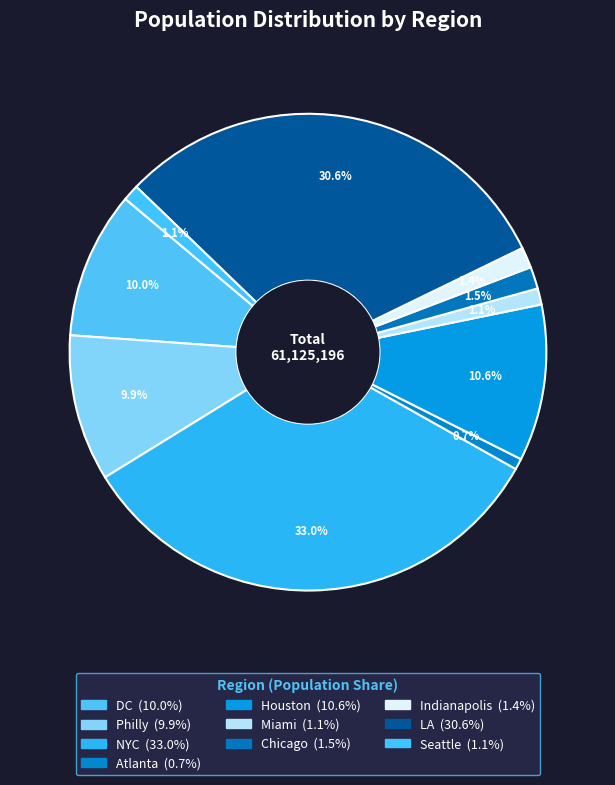

What is the largest slice in the pie chart?

NYC